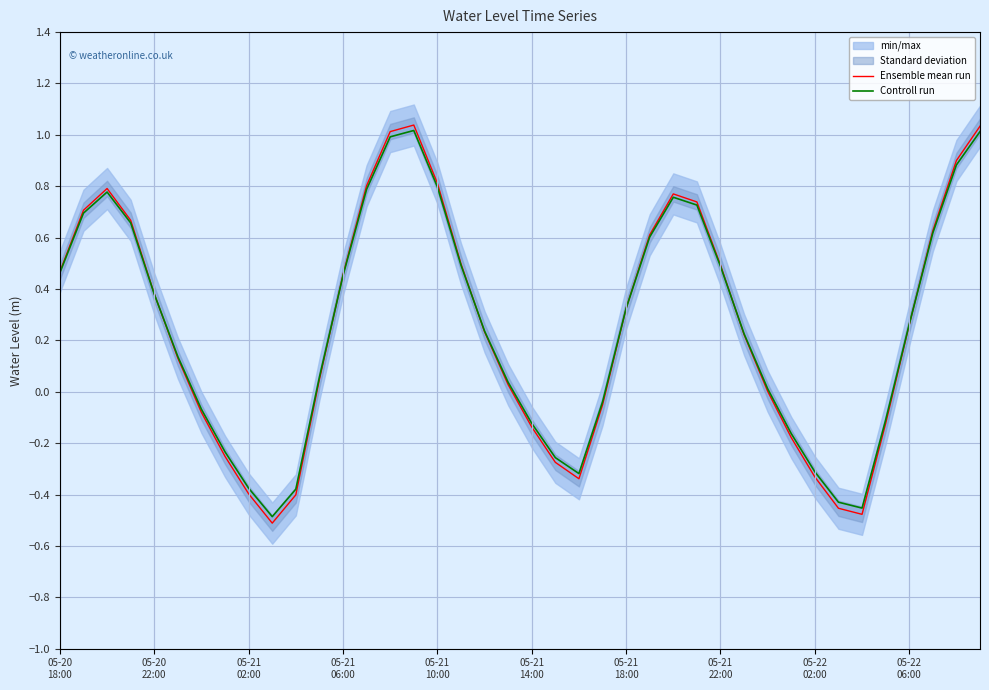

The value of Controll run at 05-21 18:00 is 0.6. True or false?

False